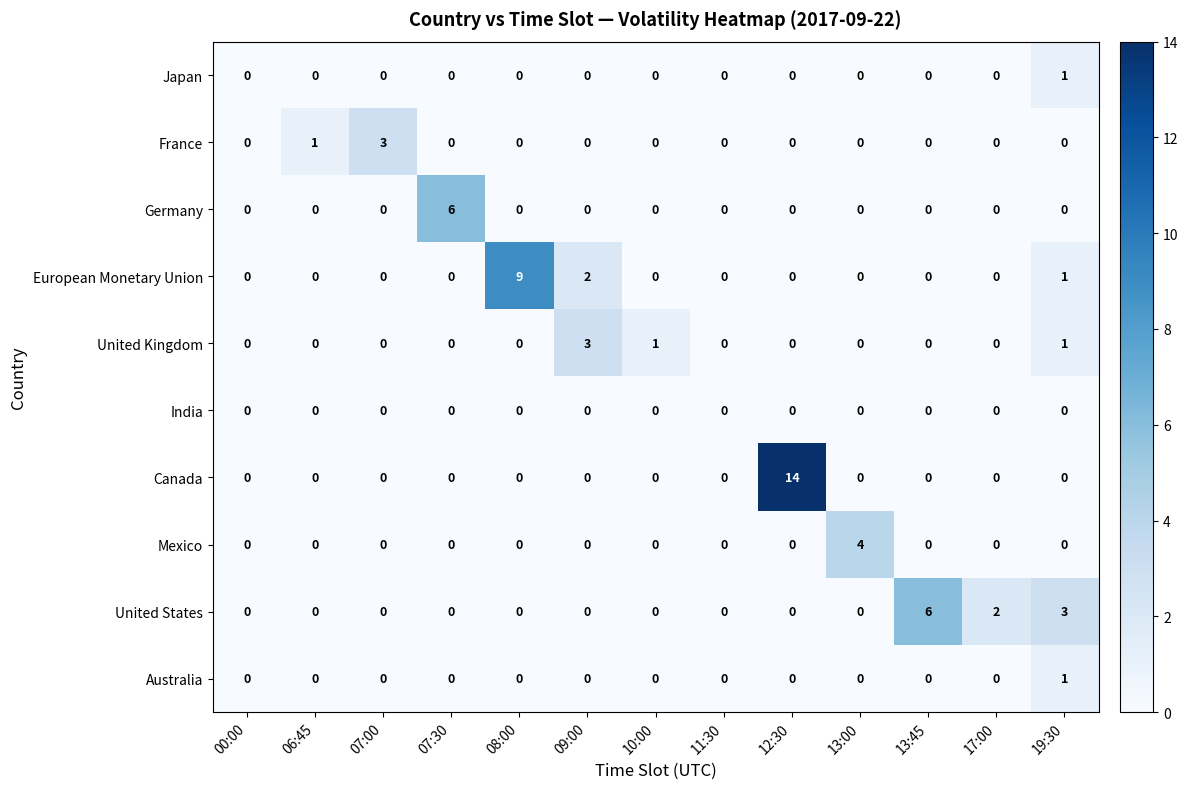

Is it true that Mexico equals -2 at 12:30?

False